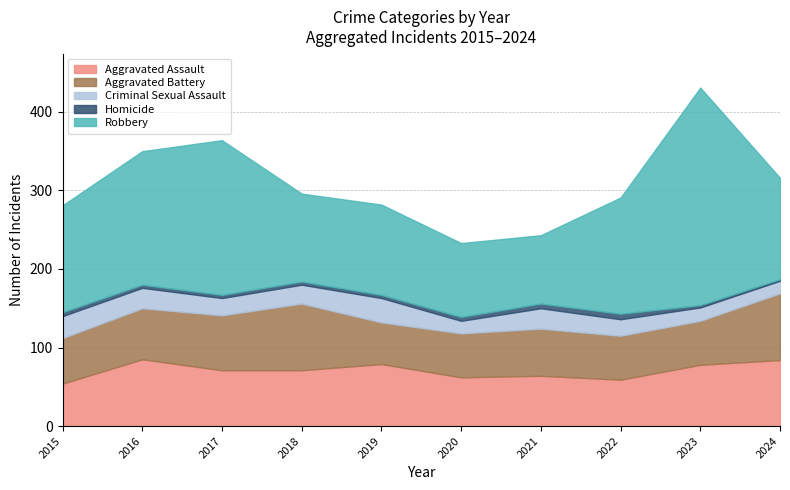

What value does the Robbery series have at 2016, to the nearest 10?

170